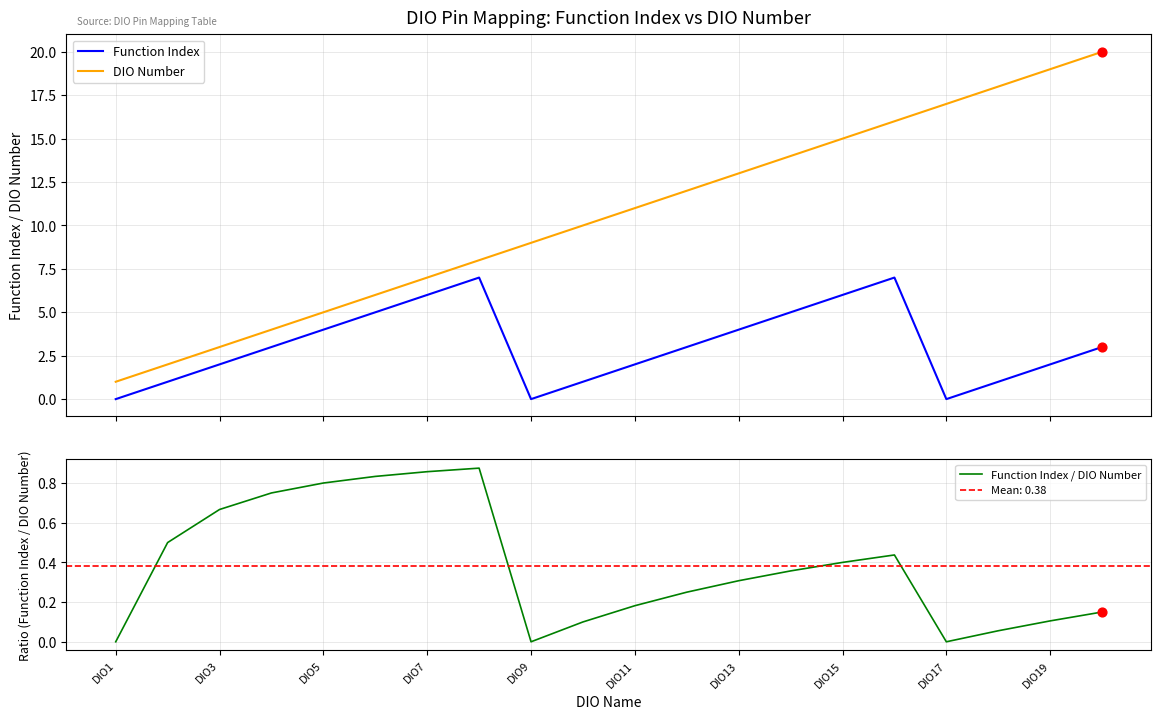

Which series contains the highest Y value?

DIO Number